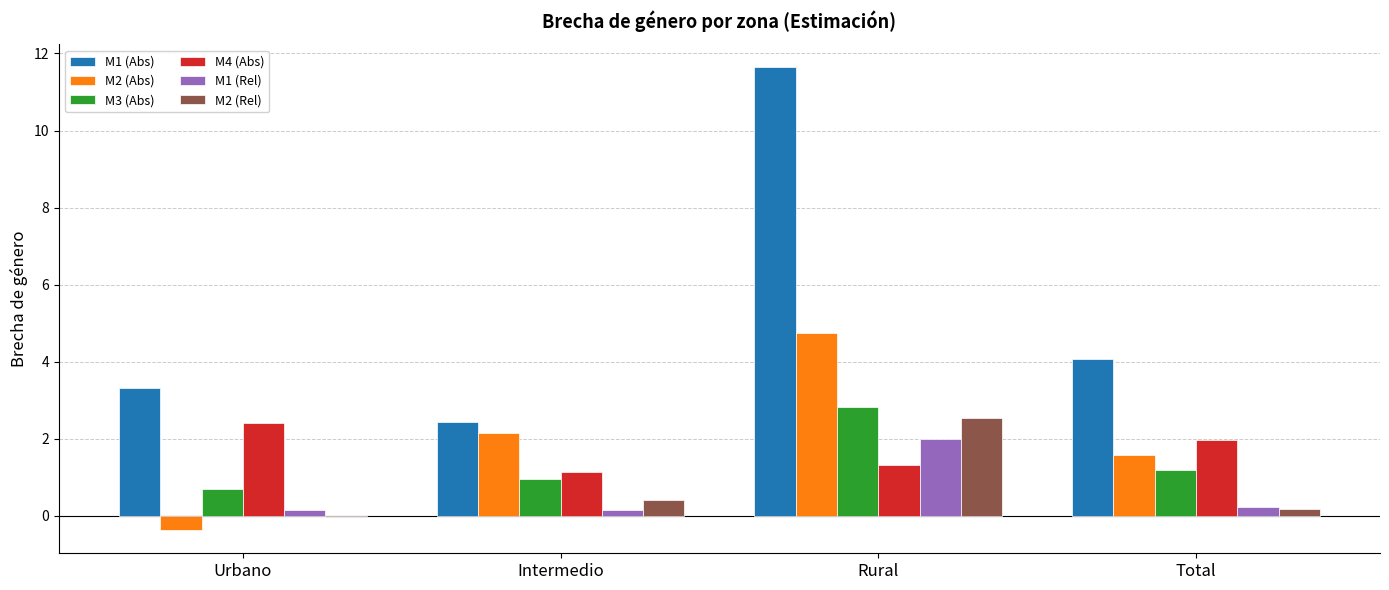

Which category has the highest value across all series?

Rural